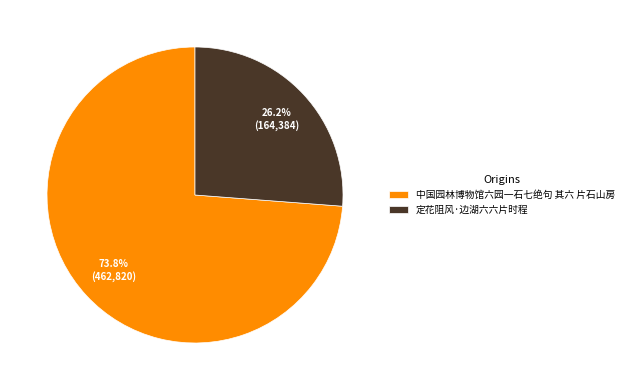

To the nearest percent, what portion does 中国园林博物馆六园一石七绝句 其六 片石山房 represent?

74%